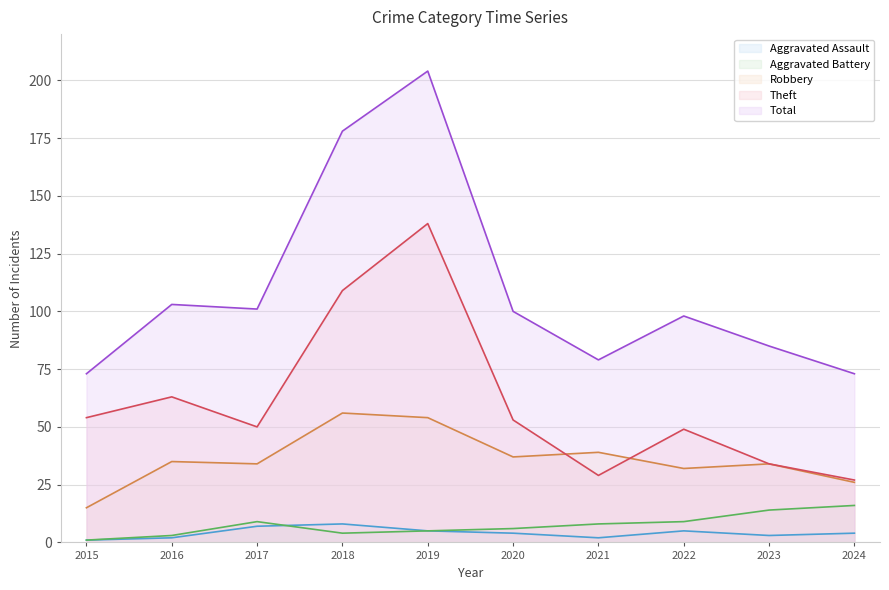

Which has a higher value, 2023 or 2022?

2022